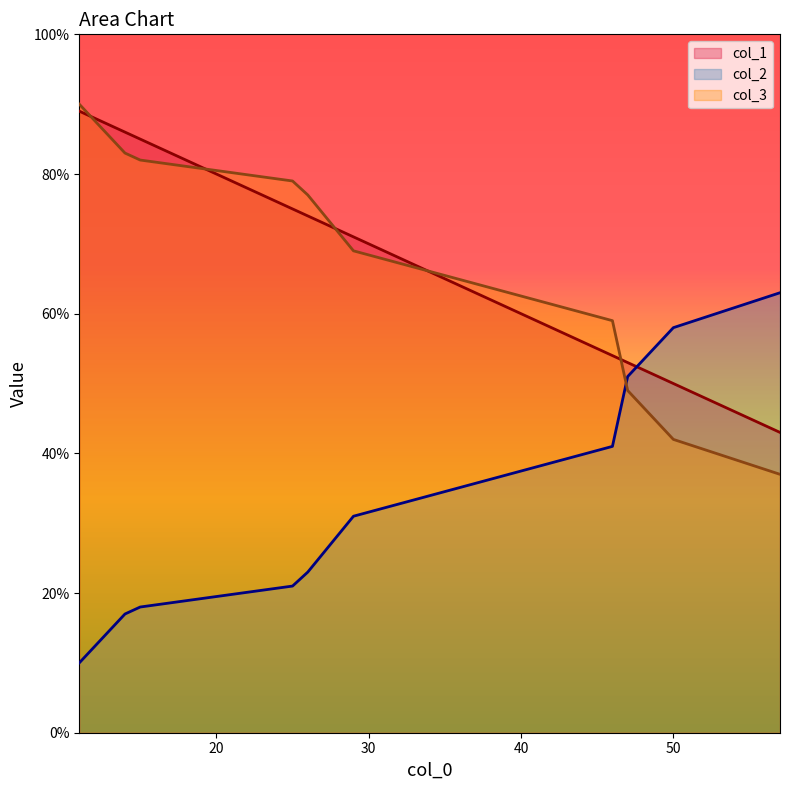

The col_2 series shows 31 at 29. True or false?

True